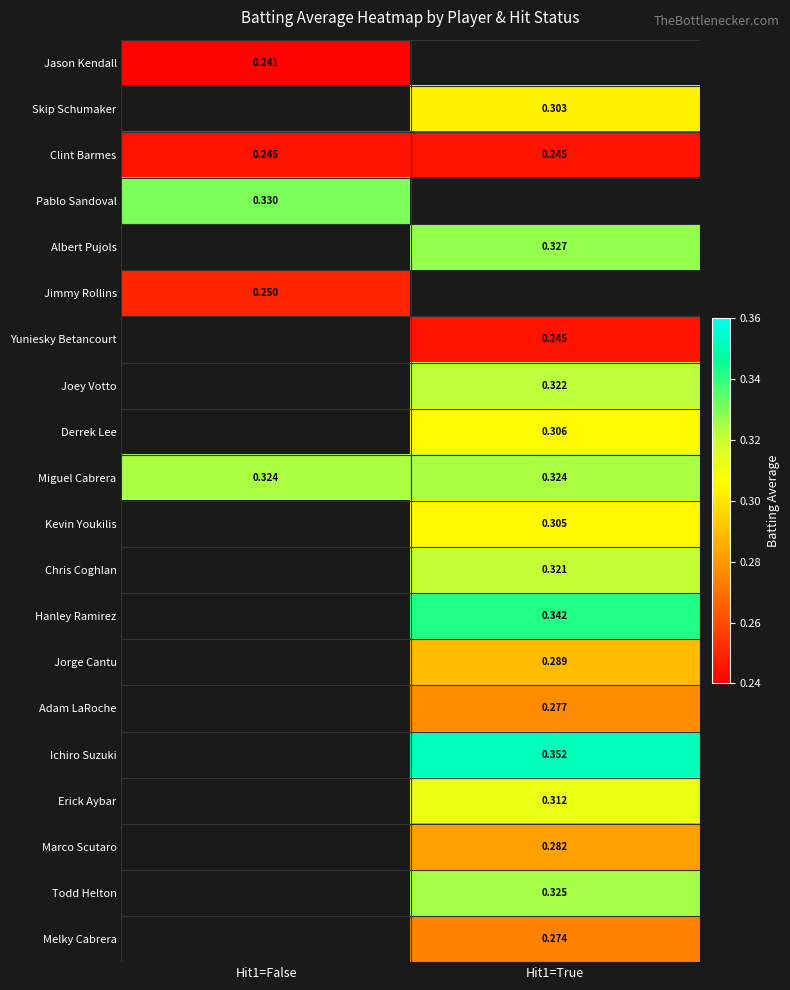

How many categories are shown in the chart?

2